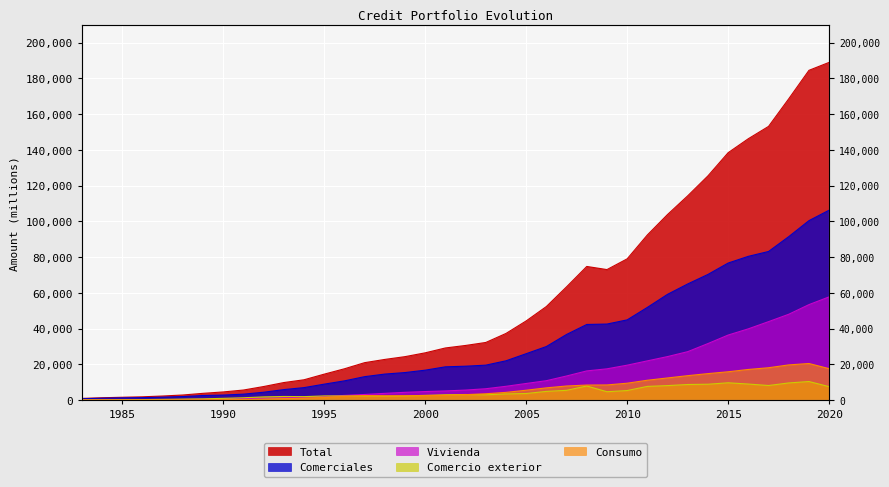

What is the lowest value of the Total series?

883